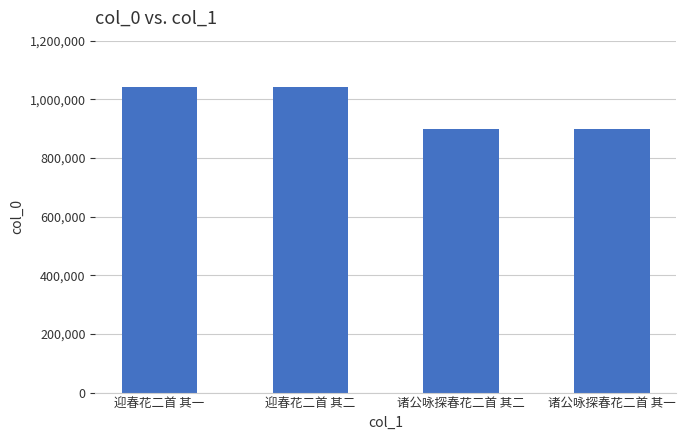

What is the label of the 1st bar from the right?

诸公咏探春花二首 其一